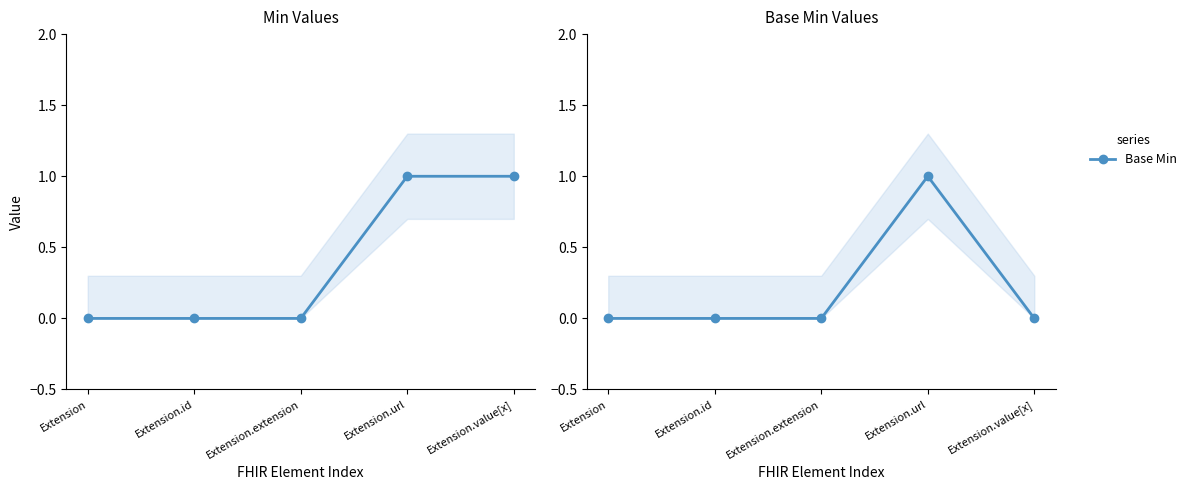

Is it true that Base Min equals 0 at Extension.value[x]?

True